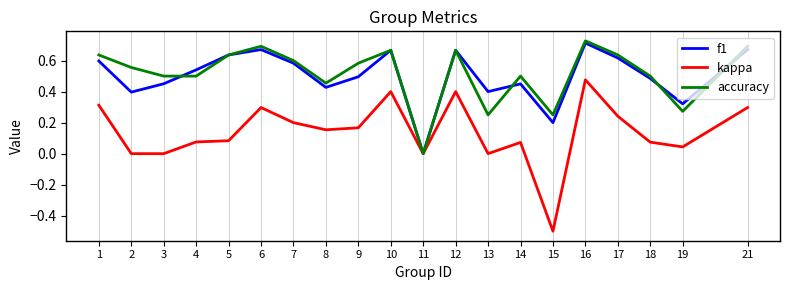

What are all the series names shown in the legend?

f1, kappa, accuracy